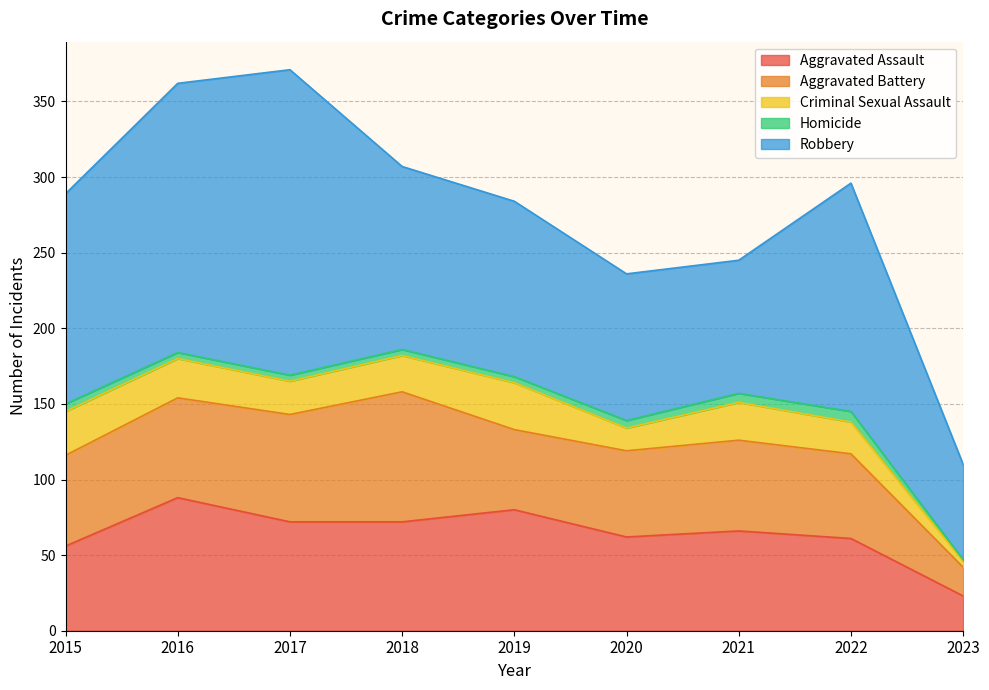

What is the value of the Robbery point at the 1st from the left?

139